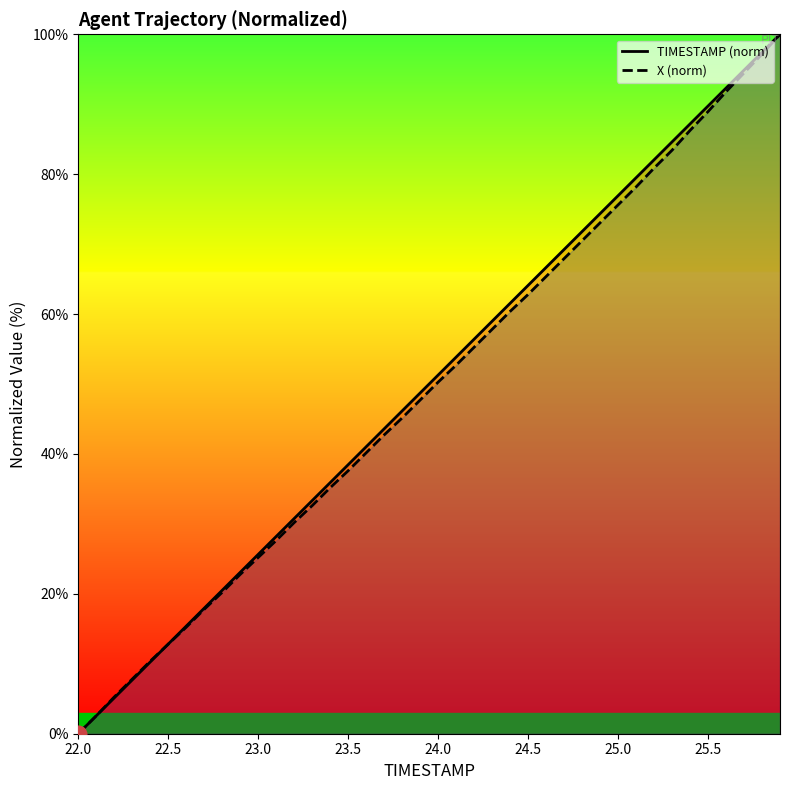

The value of TIMESTAMP (norm) at 22.0 is -51.9. True or false?

False